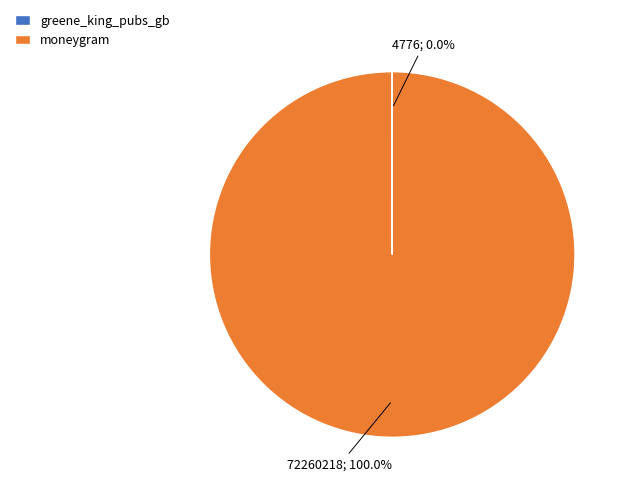

What is the largest slice in the pie chart?

moneygram